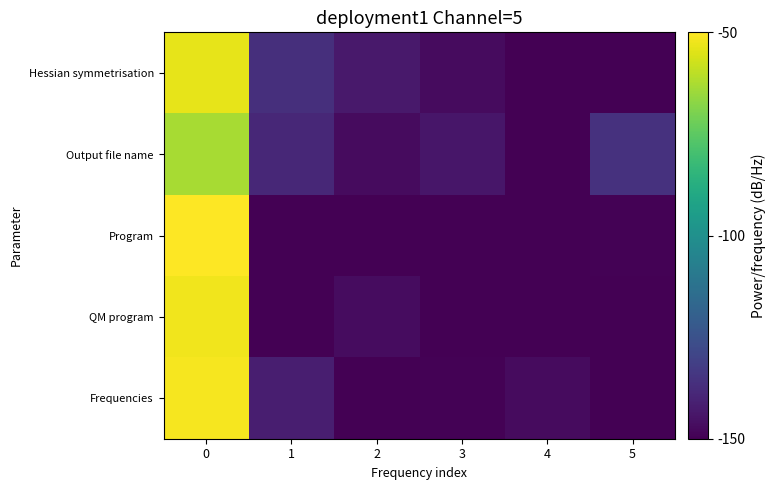

Between 4 and 5, which series saw the biggest shift?

Output file name